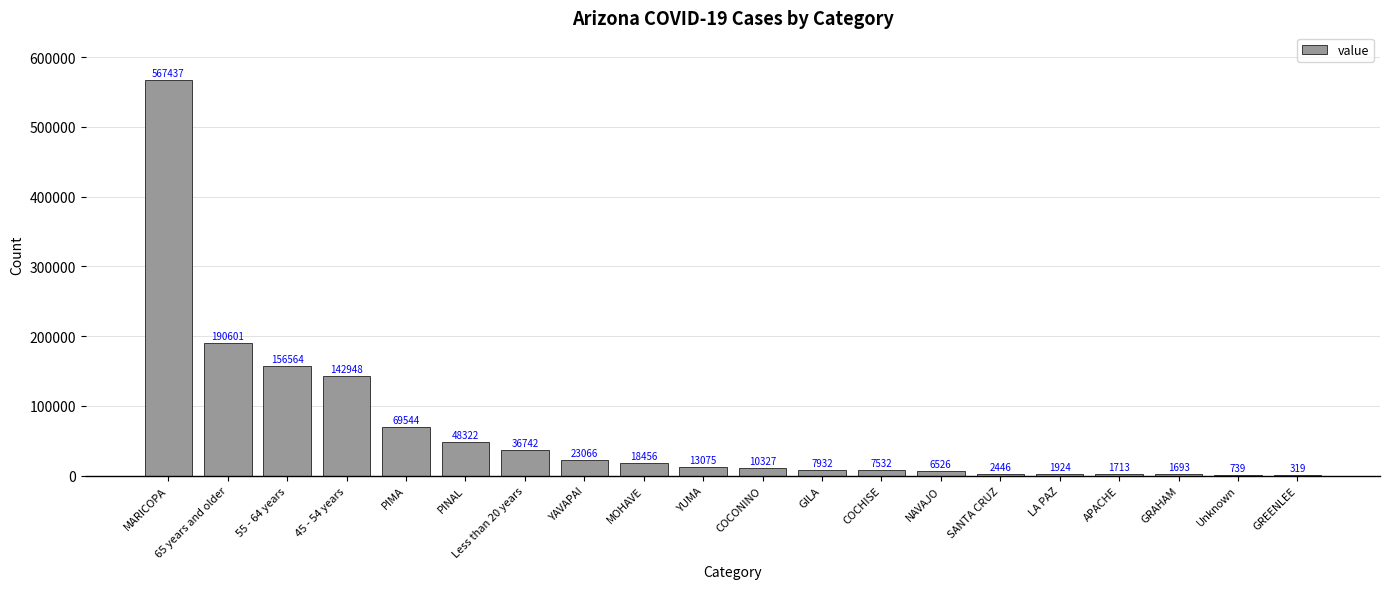

At which label is the value closest to 283878?

65 years and older